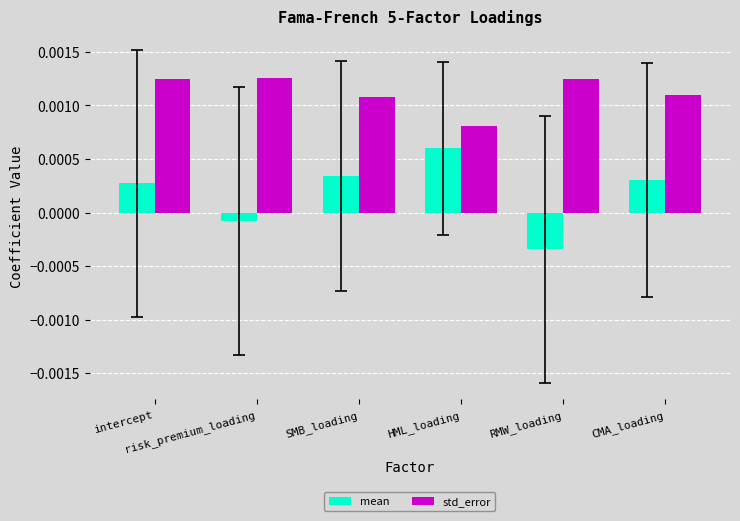

What are all the series names shown in the legend?

mean, std_error